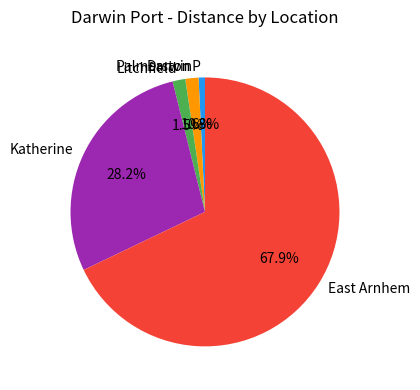

Which category has the biggest portion of the pie?

East Arnhem